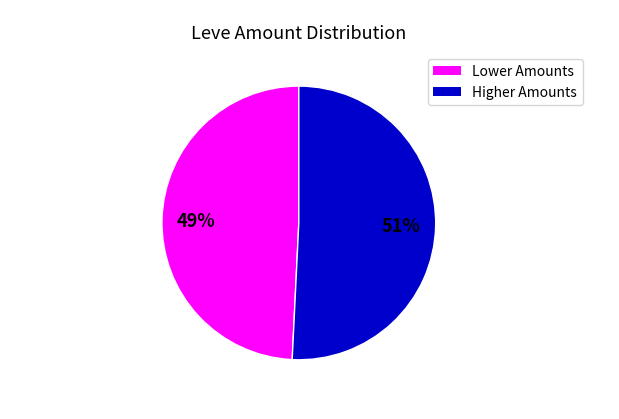

To the nearest percent, what is the difference between the largest and smallest slice percentages?

2%